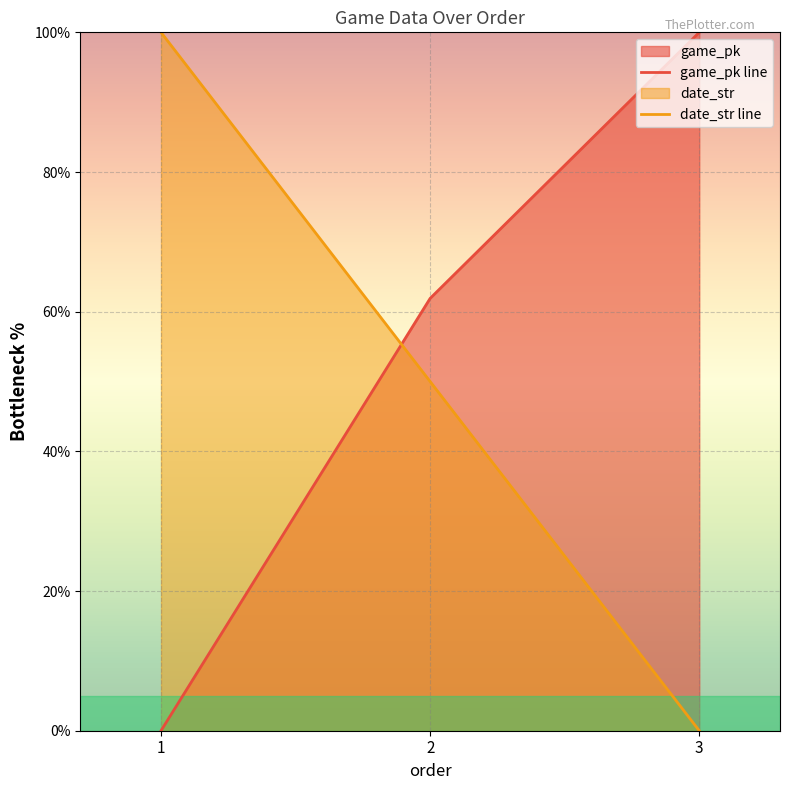

What is the difference between the maximum and second lowest values in the date_str line series?

50.0